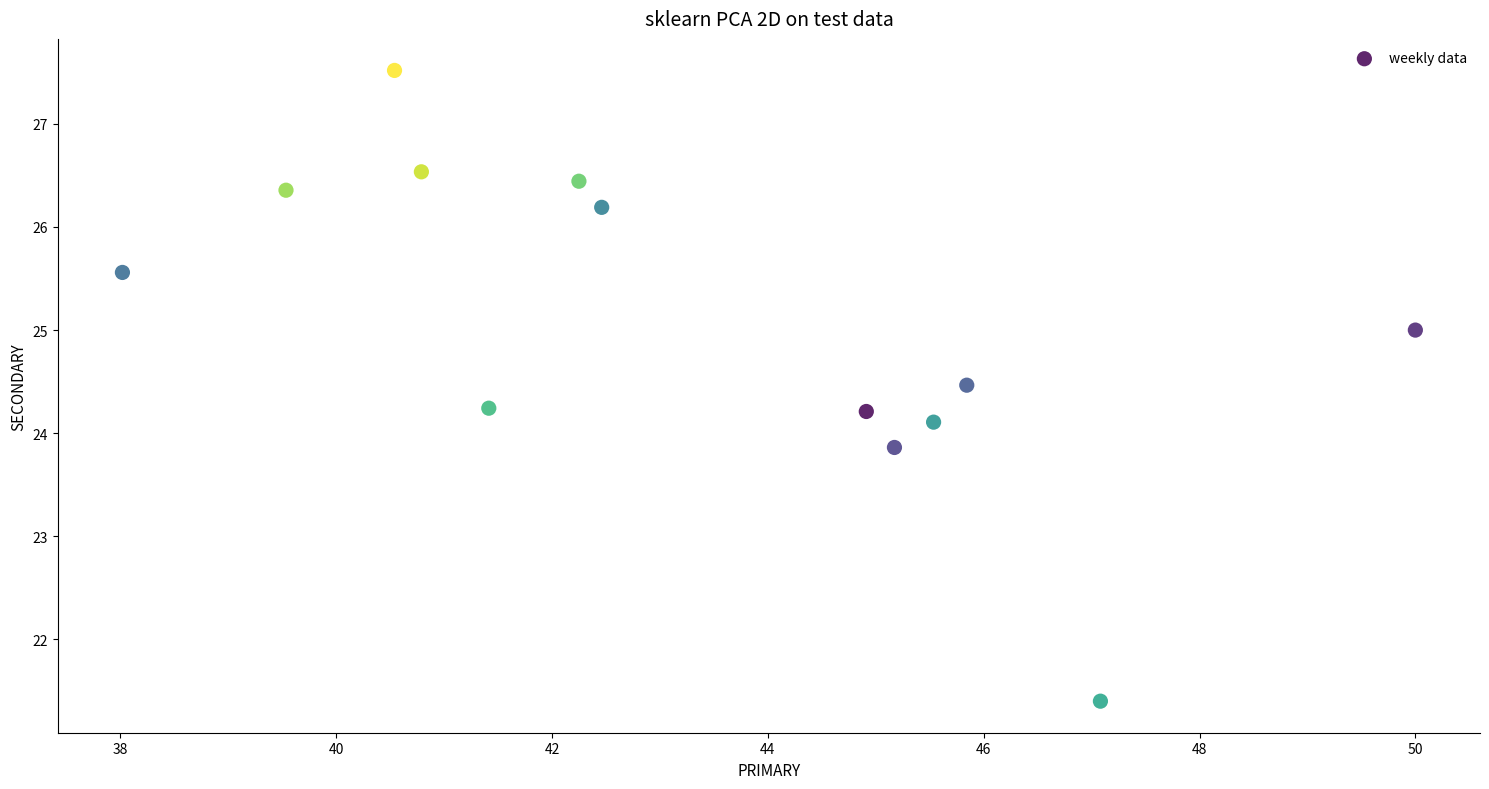

What is the range of Y values (max minus min)?

6.1